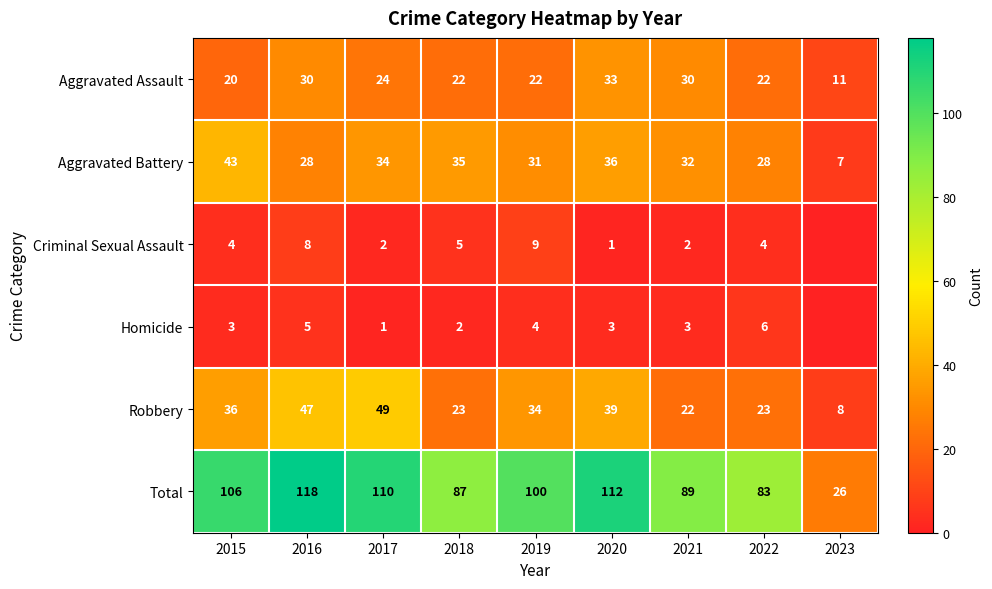

Where does the Aggravated Battery series first go above 32?

2015